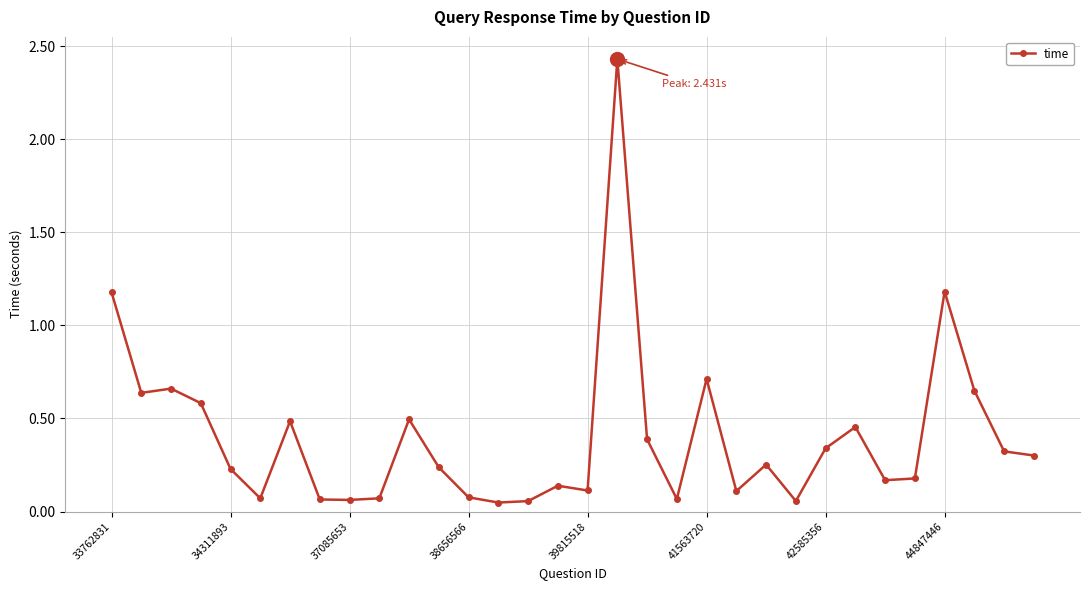

What is the value of the 19th point from the left?

0.4